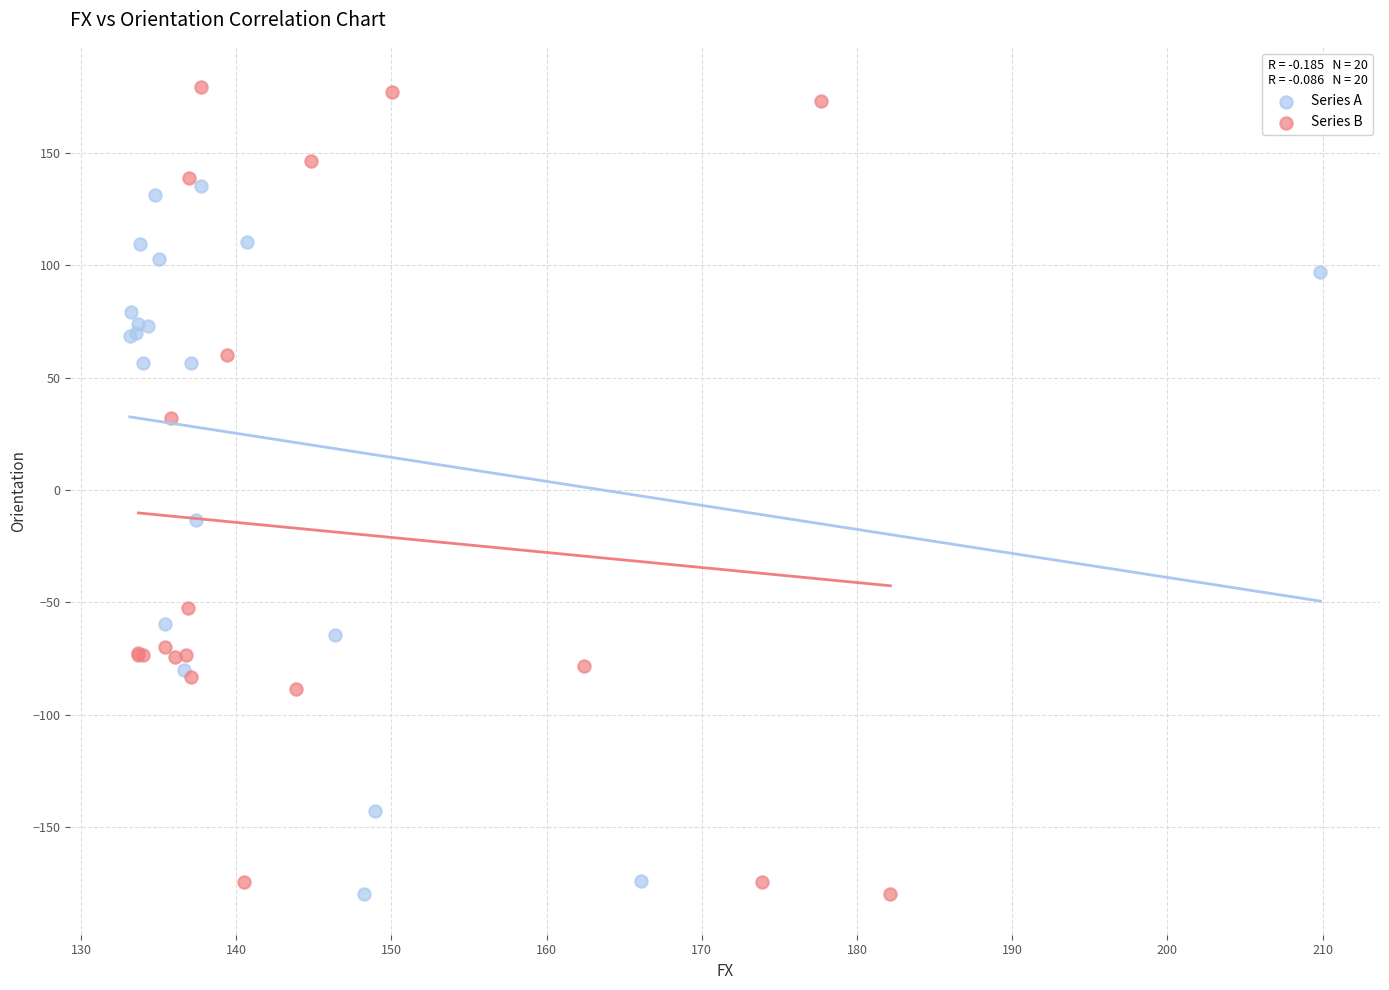

Which series reaches the maximum Y coordinate?

Series B